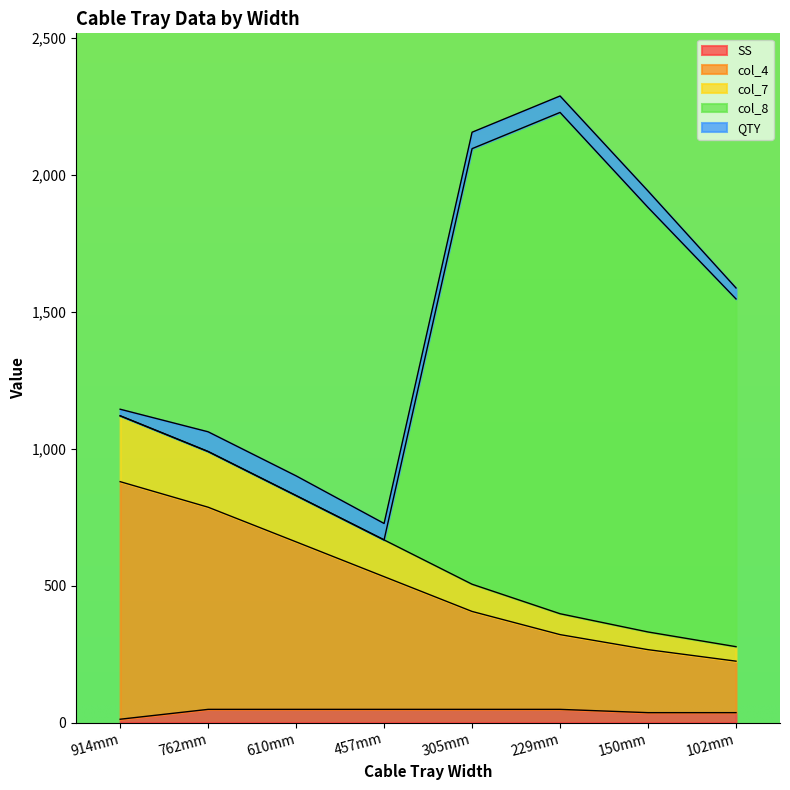

The SS series shows 36.0 at 102mm. True or false?

True